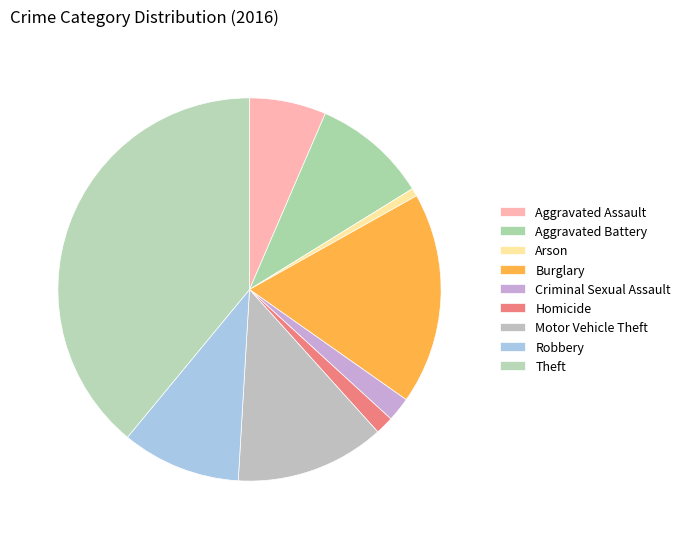

To the nearest percent, what is the difference between the Arson and Robbery slice percentages?

9%